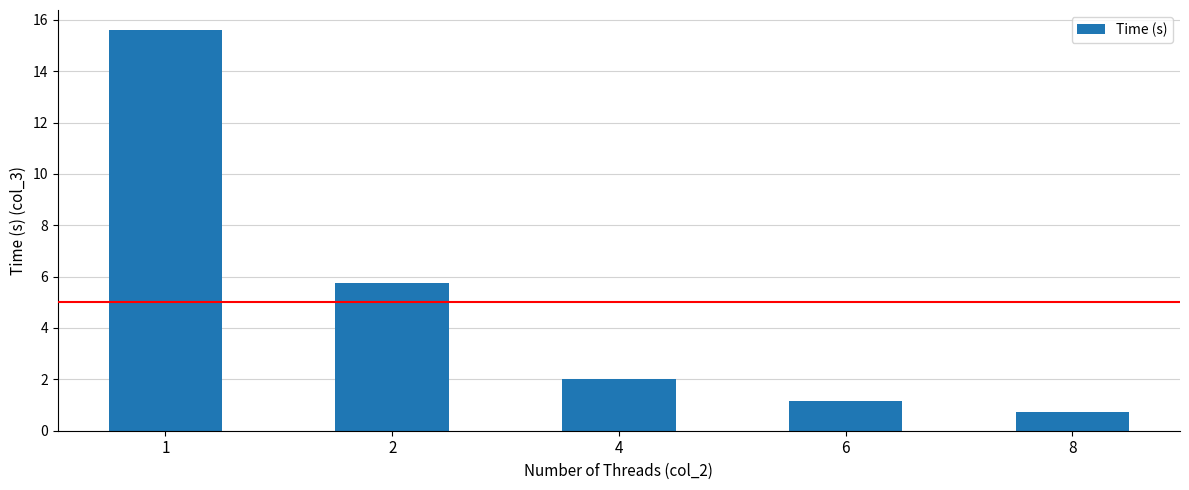

Is it true that the value at 4 is 1.3?

False